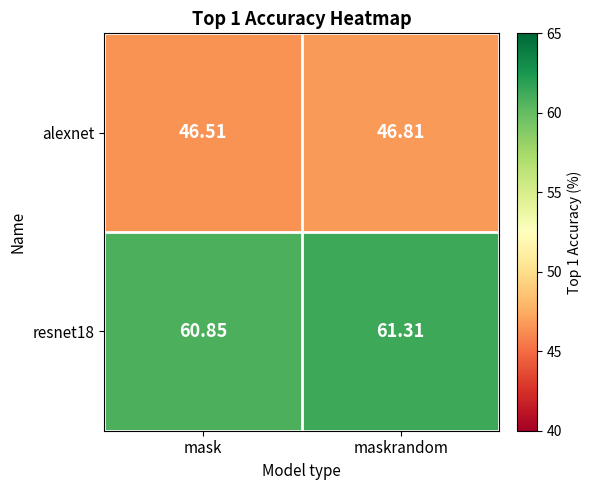

At which label does resnet18 reach its minimum?

mask